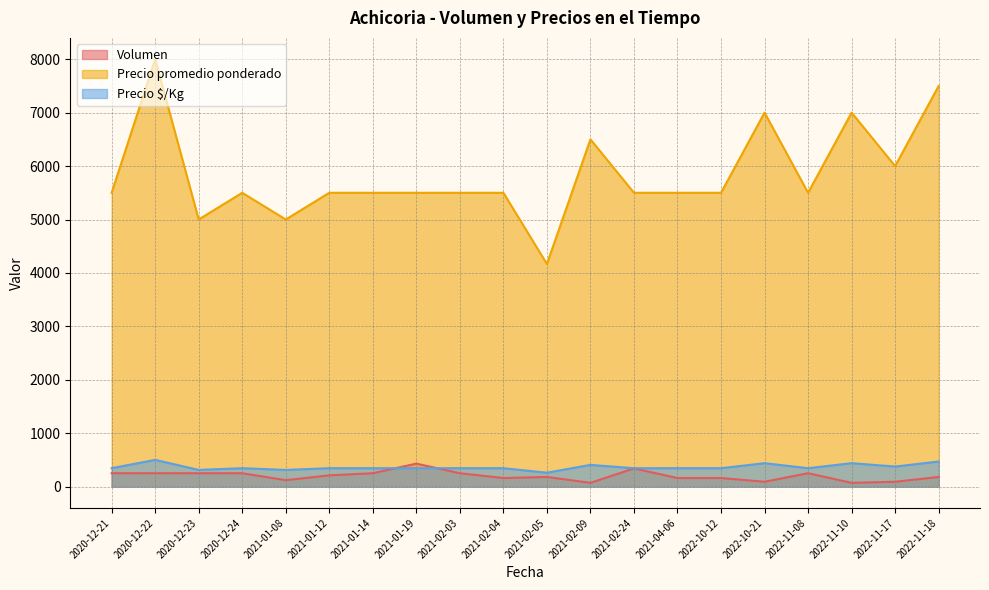

Reading right to left, extract all data points from this chart.

Volumen: 2022-11-18=180	2022-11-17=90	2022-11-10=70	2022-11-08=250	2022-10-21=90	2022-10-12=160	2021-04-06=160	2021-02-24=340	2021-02-09=70	2021-02-05=180	2021-02-04=160	2021-02-03=250	2021-01-19=430	2021-01-14=250	2021-01-12=210	2021-01-08=120	2020-12-24=250	2020-12-23=250	2020-12-22=250	2020-12-21=250
Precio promedio ponderado: 2022-11-18=7500	2022-11-17=6000	2022-11-10=7000	2022-11-08=5500	2022-10-21=7000	2022-10-12=5500	2021-04-06=5500	2021-02-24=5500	2021-02-09=6500	2021-02-05=4167	2021-02-04=5500	2021-02-03=5500	2021-01-19=5500	2021-01-14=5500	2021-01-12=5500	2021-01-08=5000	2020-12-24=5500	2020-12-23=5000	2020-12-22=8000	2020-12-21=5500
Precio $/Kg: 2022-11-18=469	2022-11-17=375	2022-11-10=438	2022-11-08=344	2022-10-21=438	2022-10-12=344	2021-04-06=344	2021-02-24=344	2021-02-09=406	2021-02-05=260	2021-02-04=344	2021-02-03=344	2021-01-19=344	2021-01-14=344	2021-01-12=344	2021-01-08=312	2020-12-24=344	2020-12-23=312	2020-12-22=500	2020-12-21=344